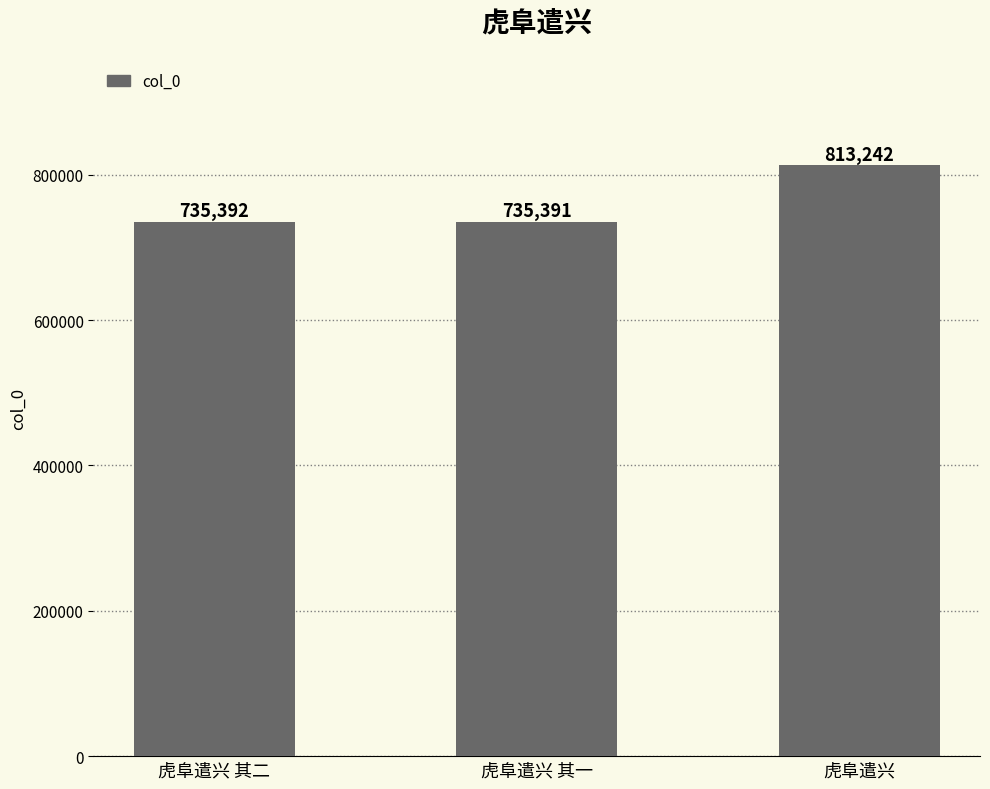

What is the label of the 2nd bar from the right?

虎阜遣兴 其一